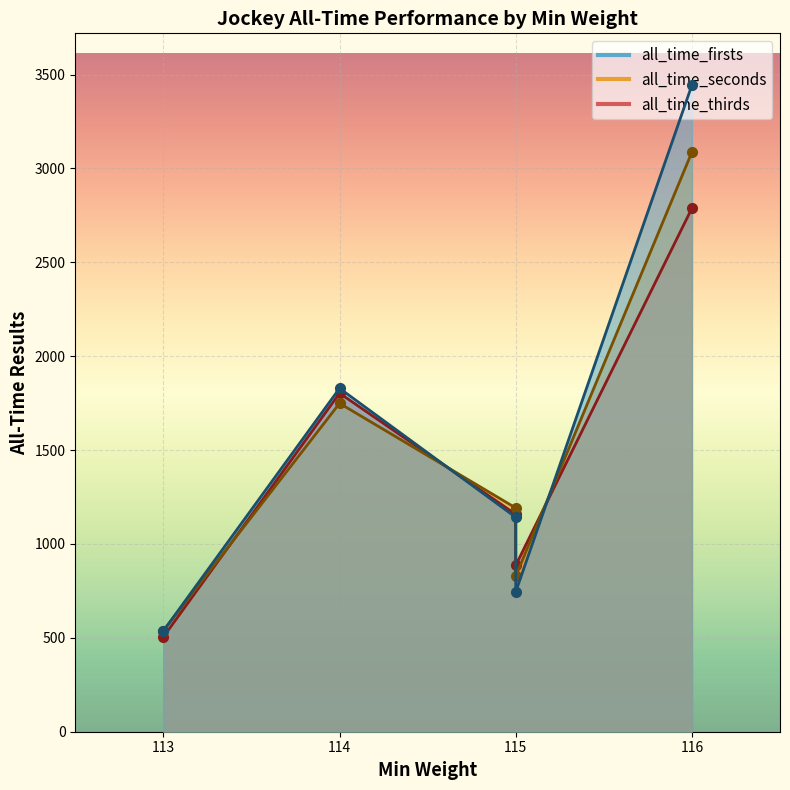

True or false: all_time_seconds has more than 2 points higher than both neighbors.

False